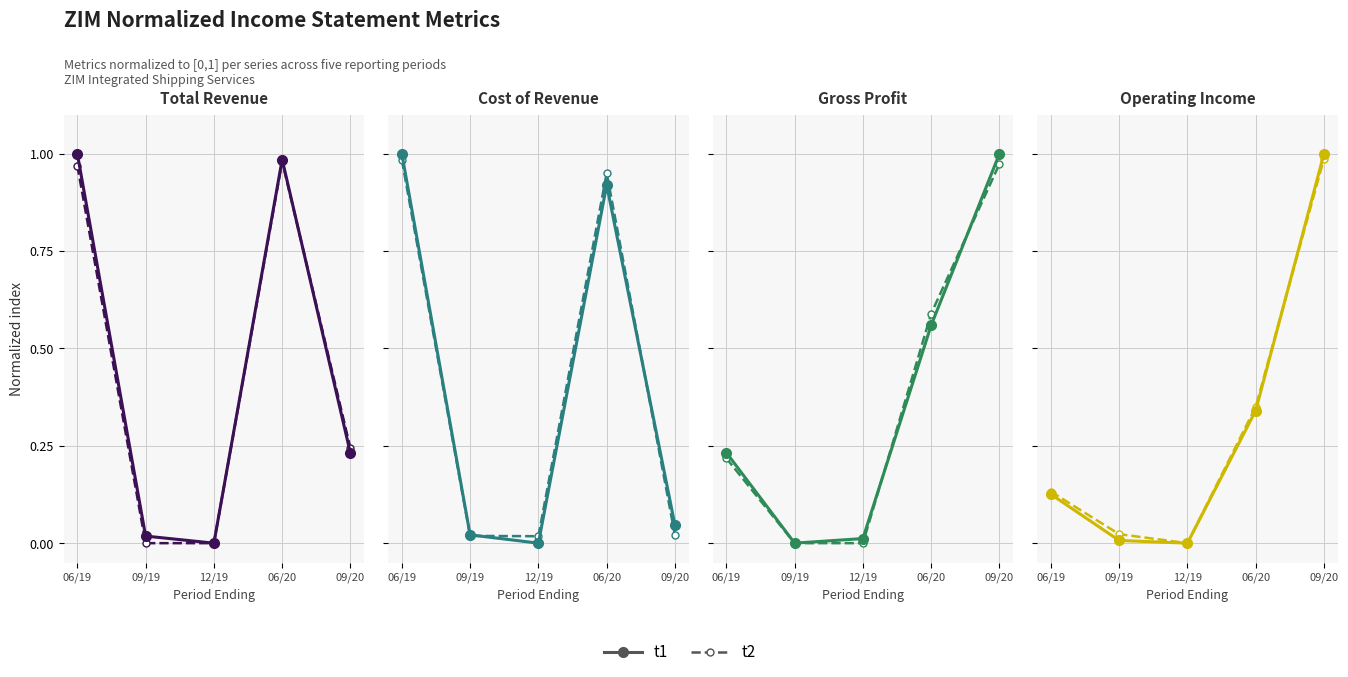

How many intersections are there between t2 and t1?

1